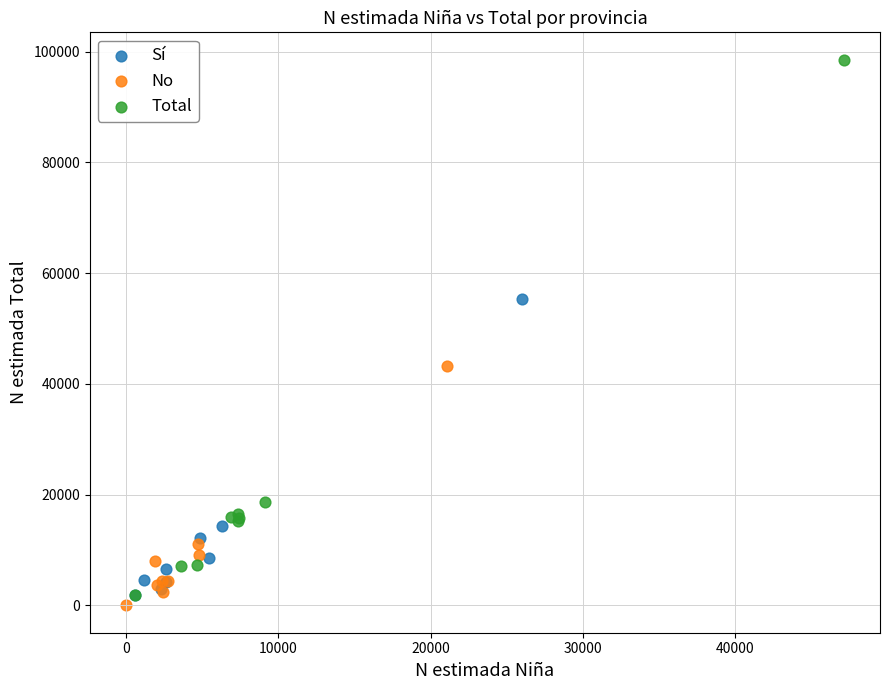

Which series reaches the maximum Y coordinate?

Total